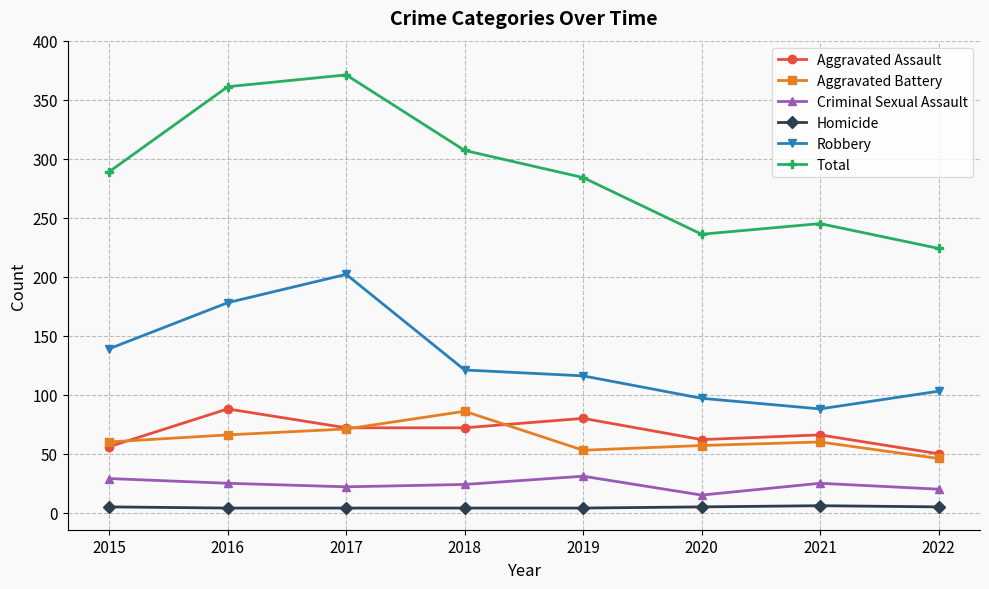

What is the difference between the Robbery values at 2020 and 2017?

105